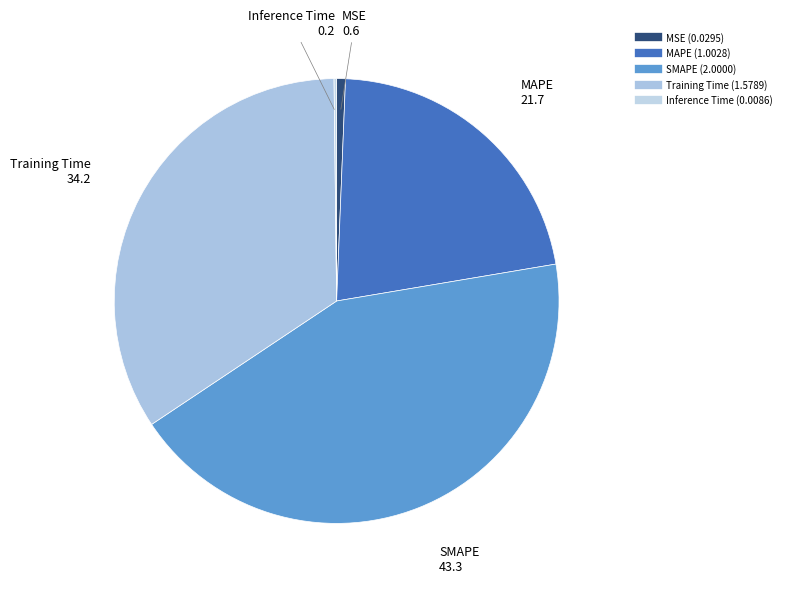

Which slice is the largest?

SMAPE